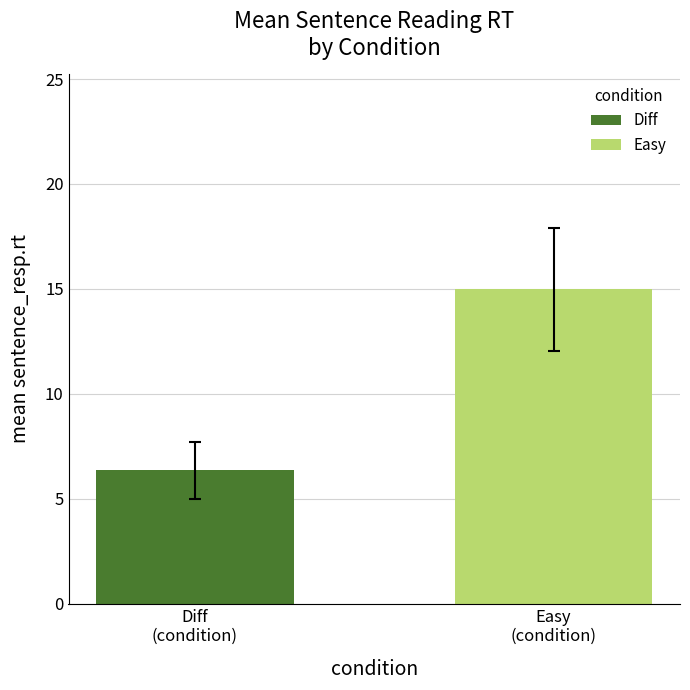

What is the highest value of the Diff series?

6.3